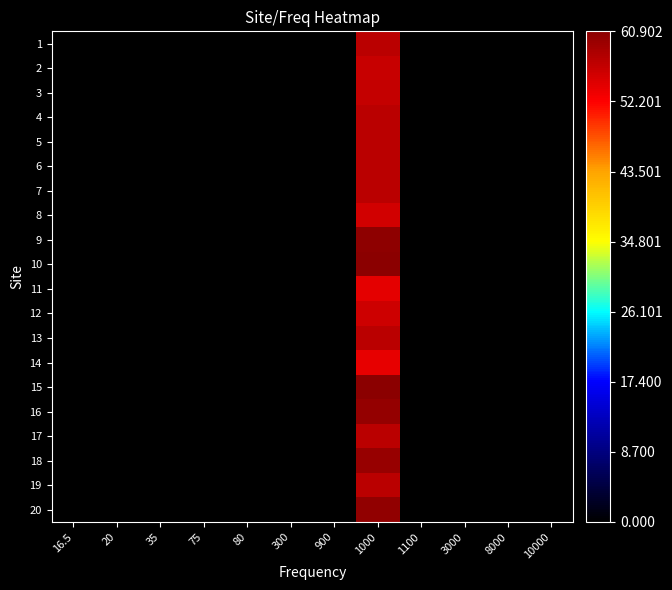

How many categories are shown in the chart?

12